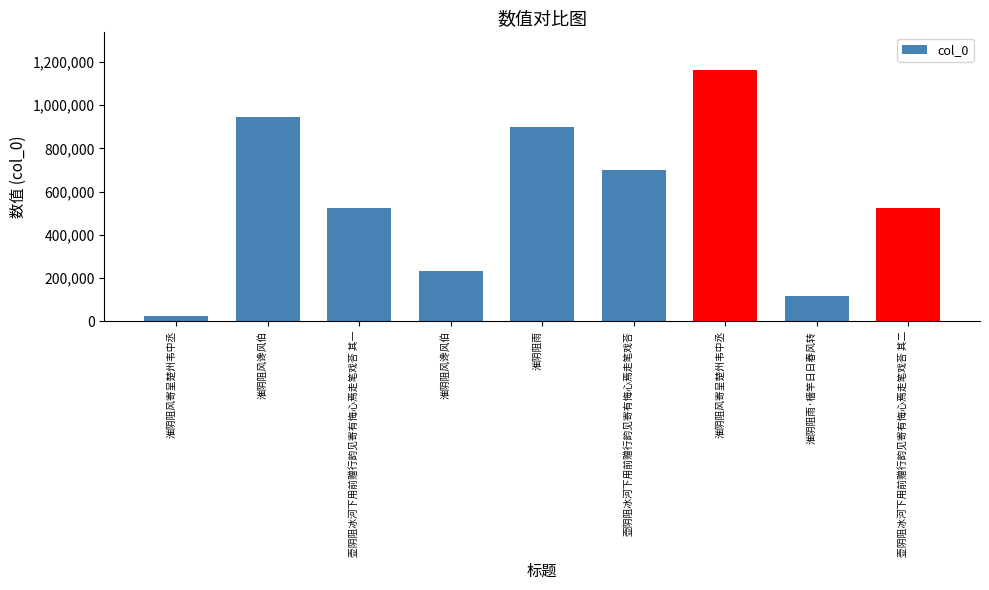

Between 淮阴阻雨·樯竿日日春风转 and 壶阴阻冰河下用前赠行韵见寄有悔心焉走笔戏荅 其一, which is larger?

壶阴阻冰河下用前赠行韵见寄有悔心焉走笔戏荅 其一